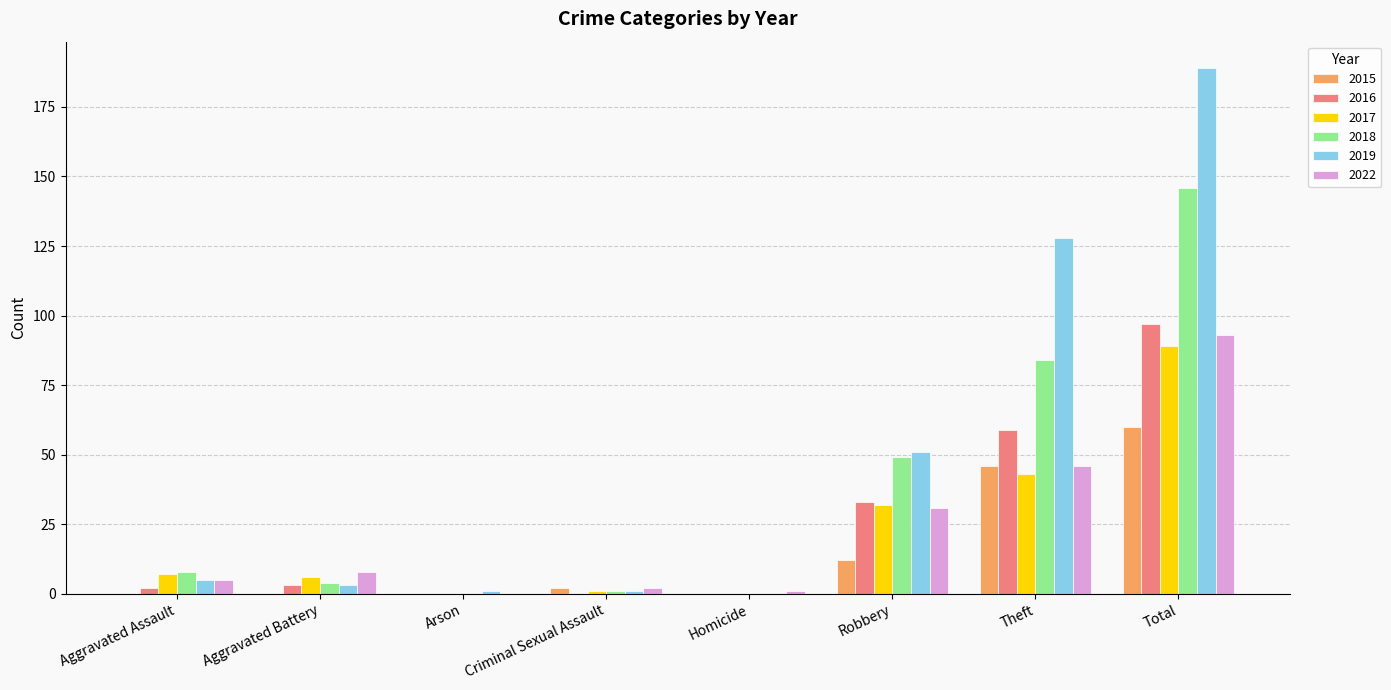

How many data points does each series have?

8